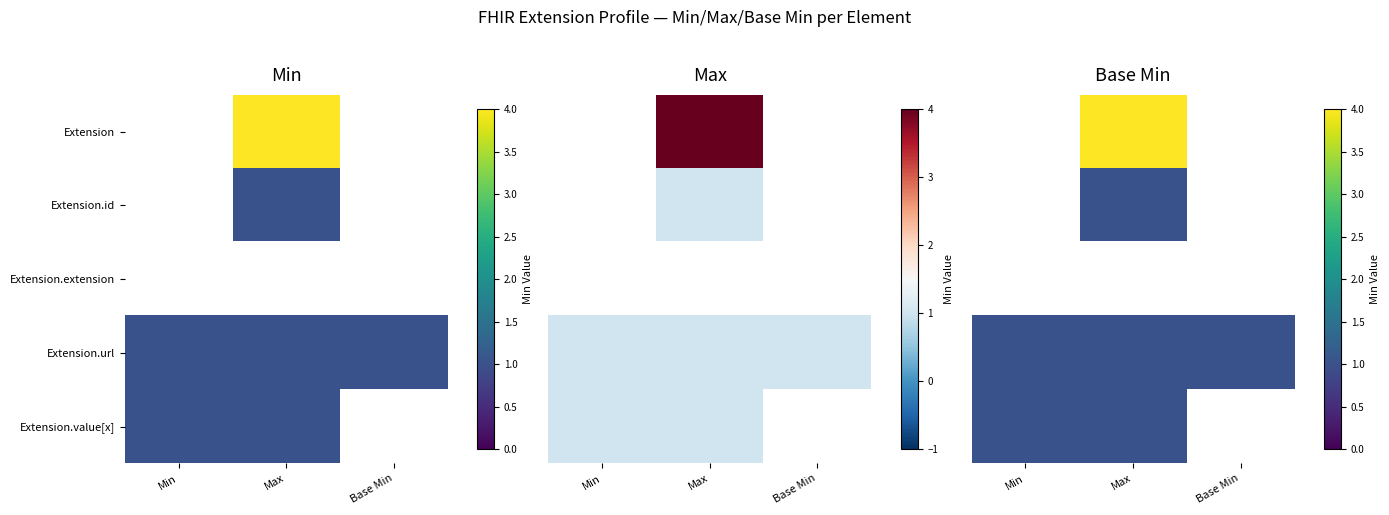

How many categories are shown in the chart?

3